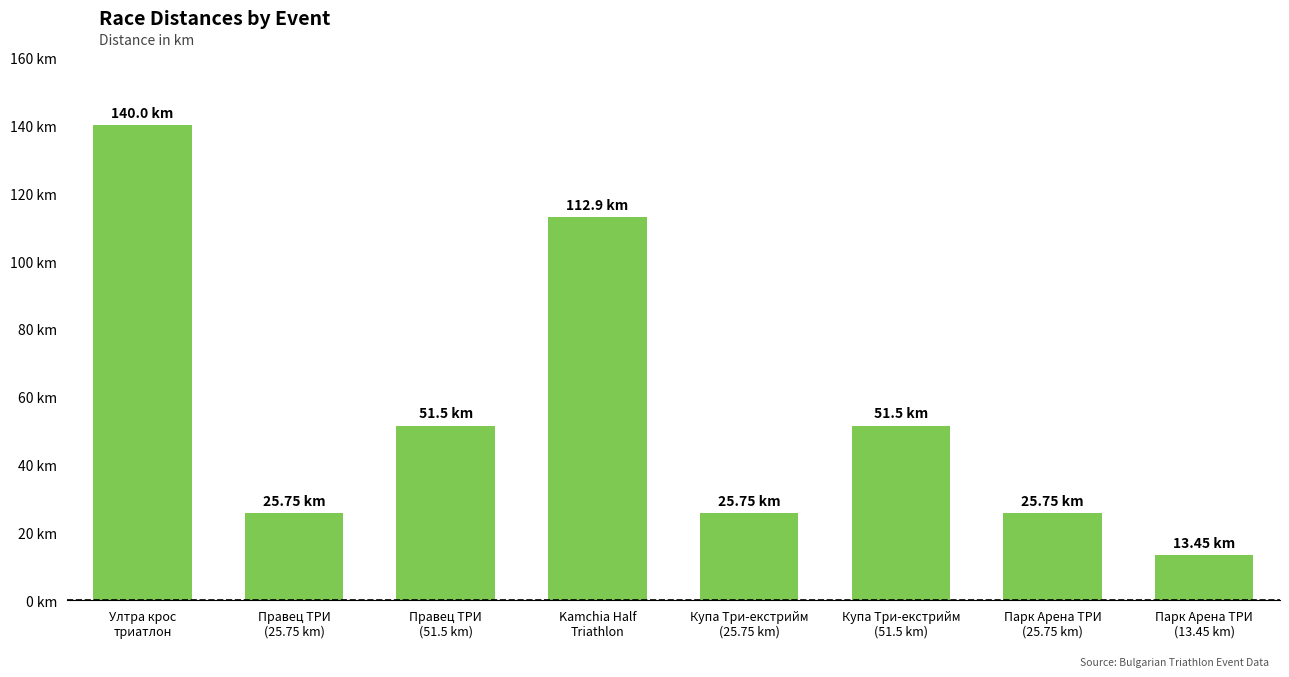

Between Купа Три-екстрийм
(51.5 km) and Парк Арена ТРИ
(25.75 km), which is larger?

Купа Три-екстрийм
(51.5 km)